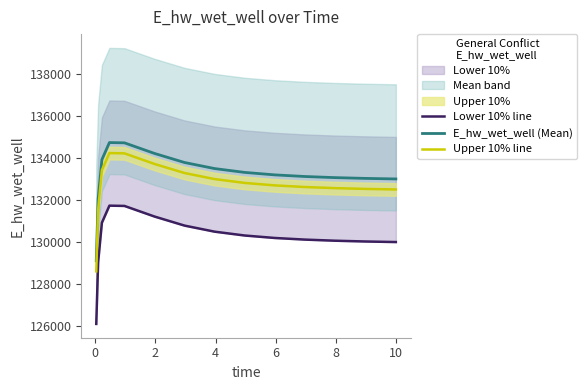

How many lines are shown in the chart?

3